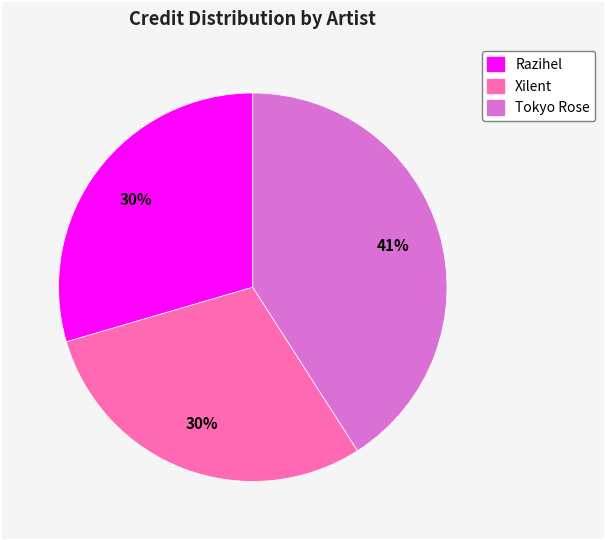

Is there a majority slice in this chart?

No